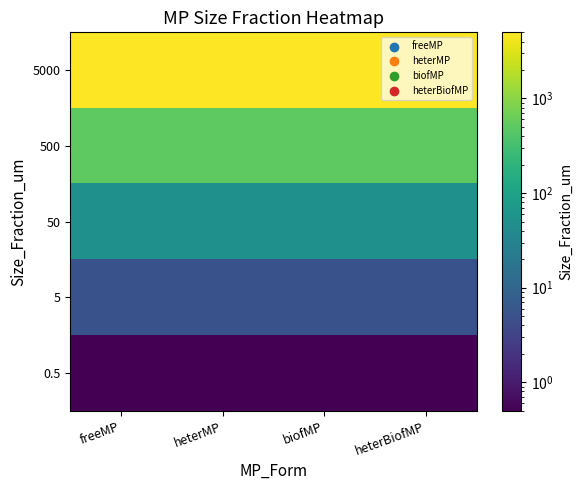

Reading left to right, list all the values displayed in this chart.

5000: freeMP=5000.0	heterMP=5000.0	biofMP=5000.0	heterBiofMP=5000.0
500: freeMP=500.0	heterMP=500.0	biofMP=500.0	heterBiofMP=500.0
50: freeMP=50.0	heterMP=50.0	biofMP=50.0	heterBiofMP=50.0
5: freeMP=5.0	heterMP=5.0	biofMP=5.0	heterBiofMP=5.0
0.5: freeMP=0.5	heterMP=0.5	biofMP=0.5	heterBiofMP=0.5